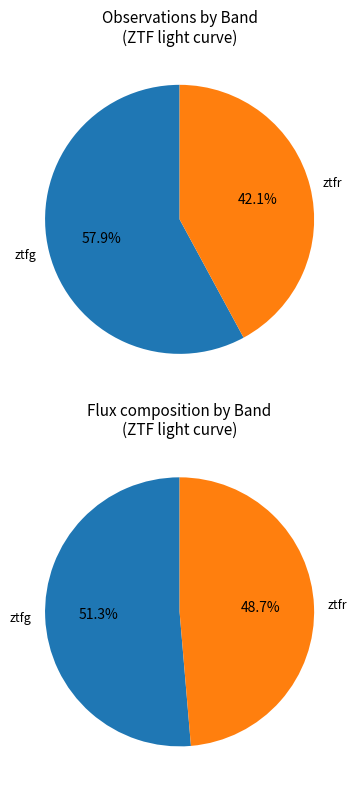

To the nearest percent, what is the combined percentage of ztfg and ztfr?

100%